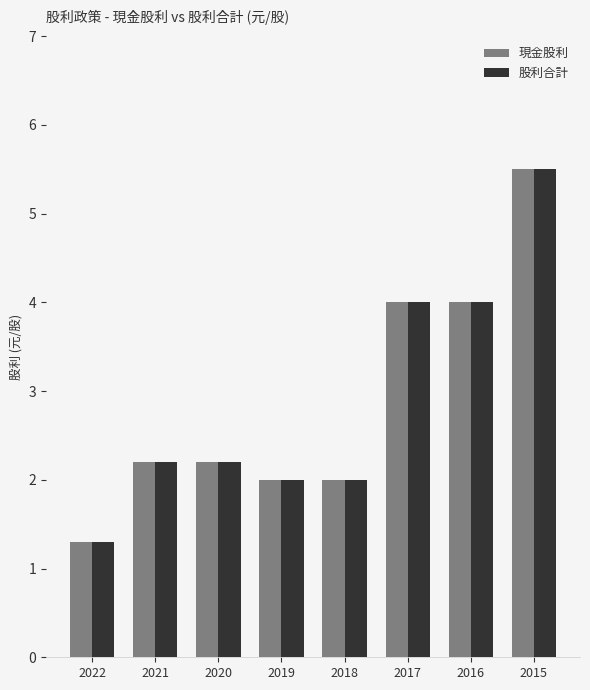

The value of 股利合計 at 2018 is 2.0. True or false?

True